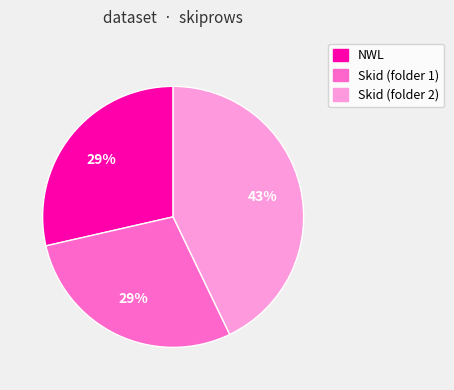

To the nearest percent, what is the average slice percentage?

33%